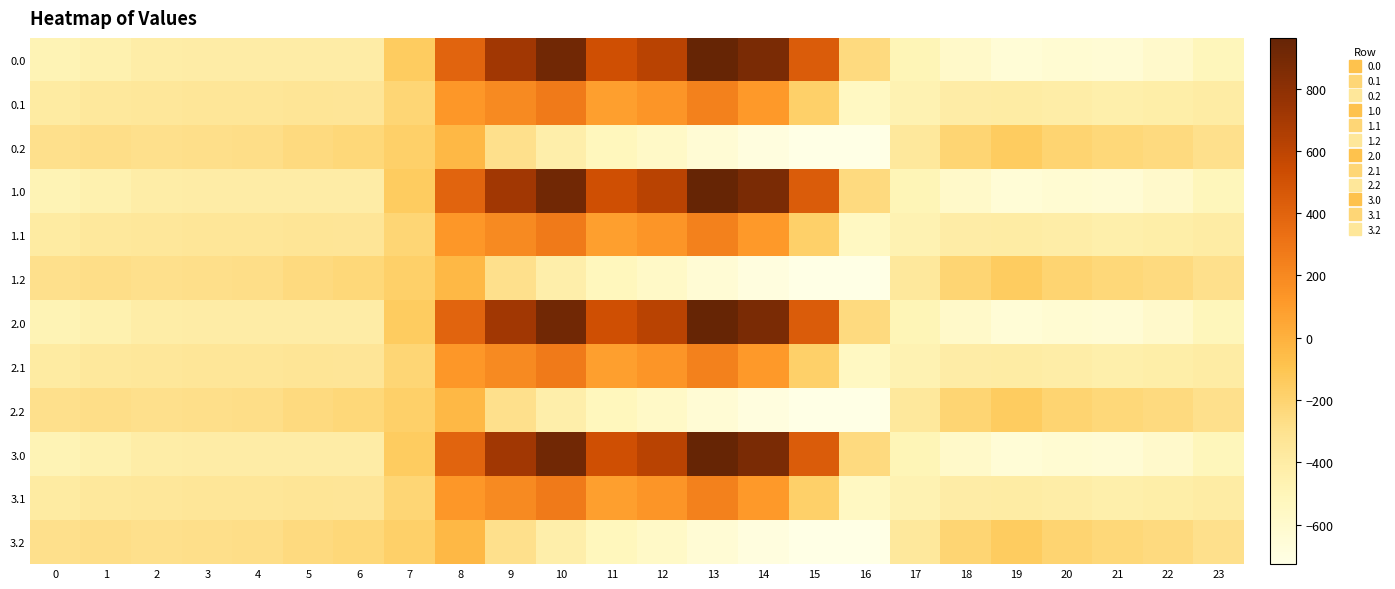

Rank the series by their maximum value, from lowest to highest.

0.2, 1.2, 2.2, 3.2, 0.1, 1.1, 2.1, 3.1, 0.0, 1.0, 2.0, 3.0